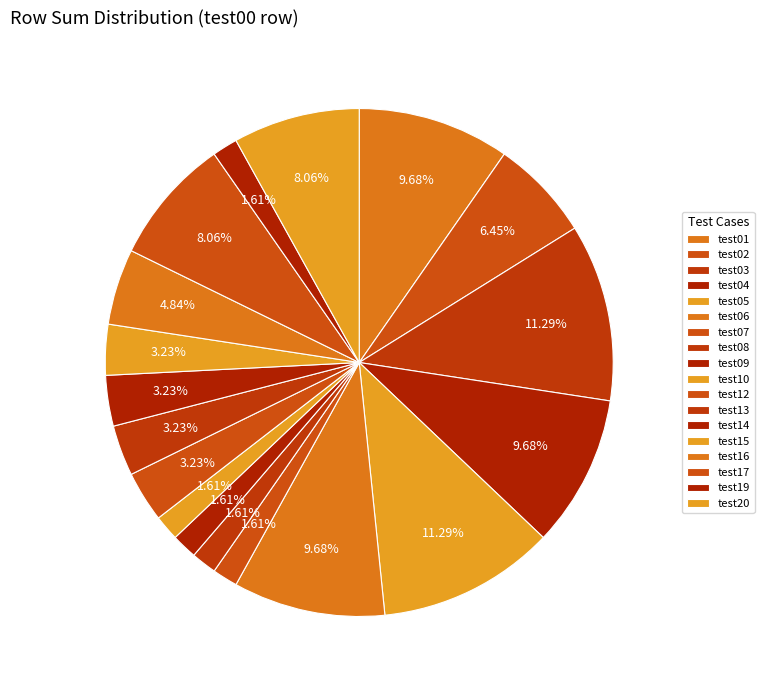

Which slice is the largest?

test03